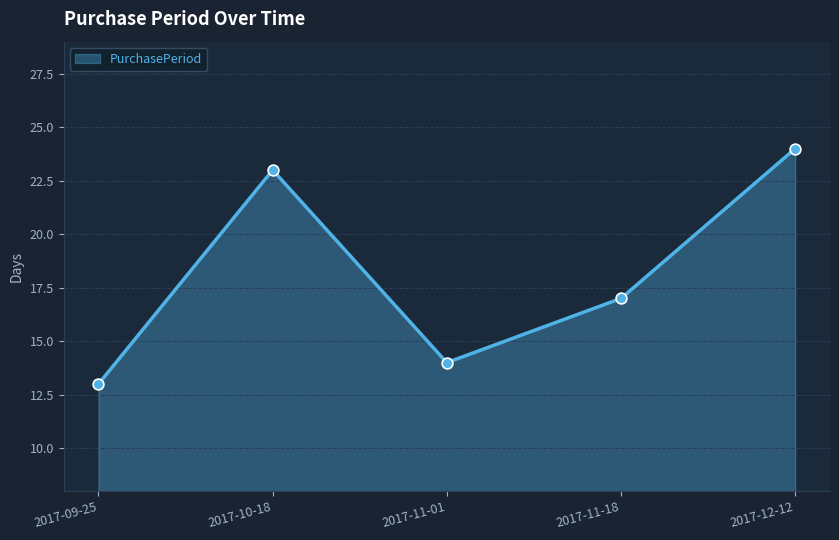

What is the ratio of the value at 2017-09-25 to the value at 2017-11-01?

0.9